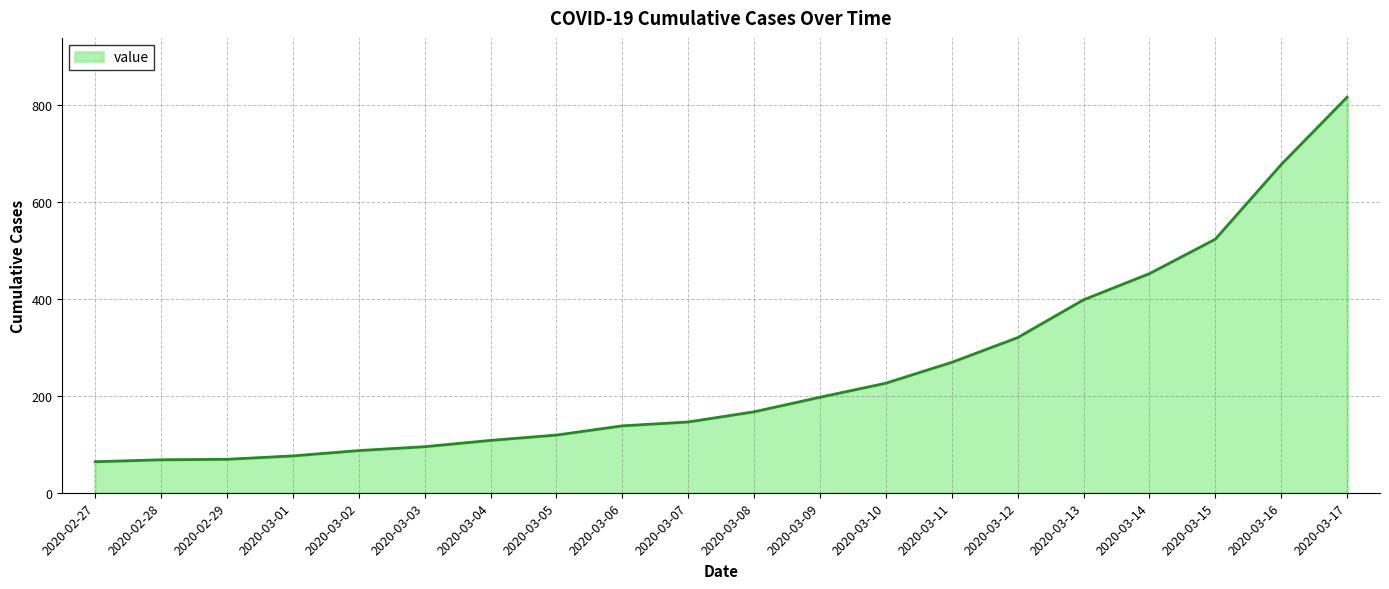

True or false: the data has more than 2 interior local peaks.

False